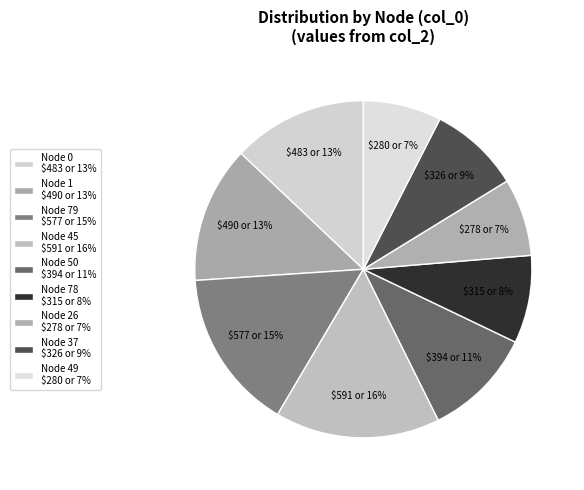

Which slice is the smallest?

26